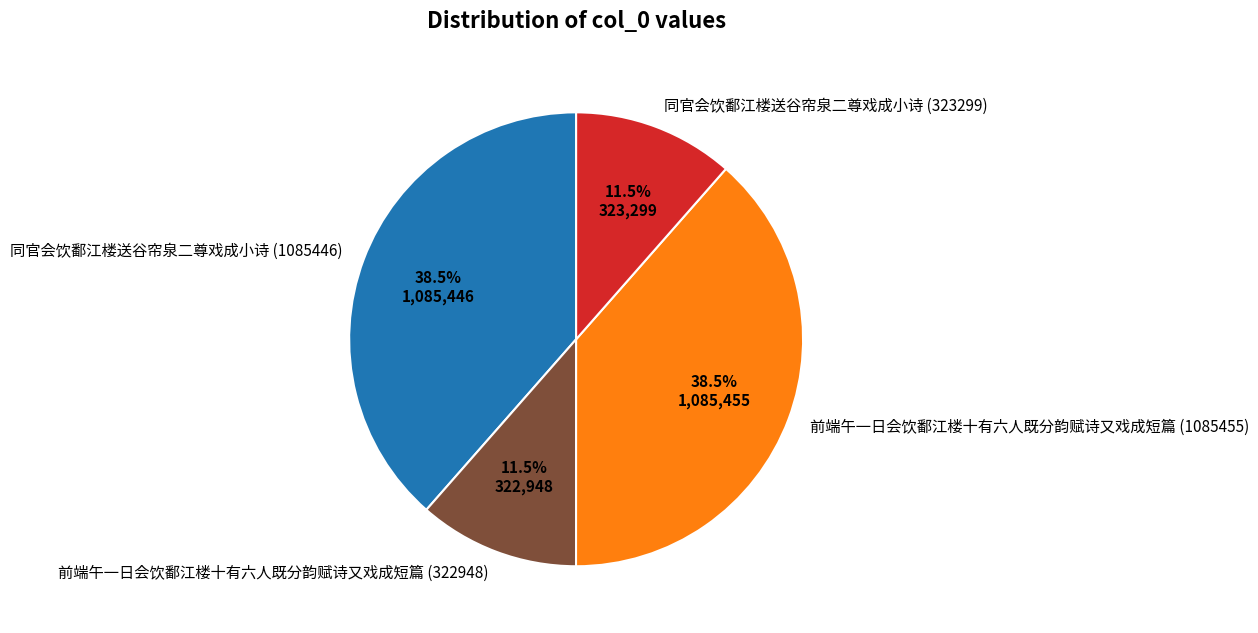

Which has a higher value, 前端午一日会饮鄱江楼十有六人既分韵赋诗又戏成短篇 (322948) or 前端午一日会饮鄱江楼十有六人既分韵赋诗又戏成短篇 (1085455)?

前端午一日会饮鄱江楼十有六人既分韵赋诗又戏成短篇 (1085455)